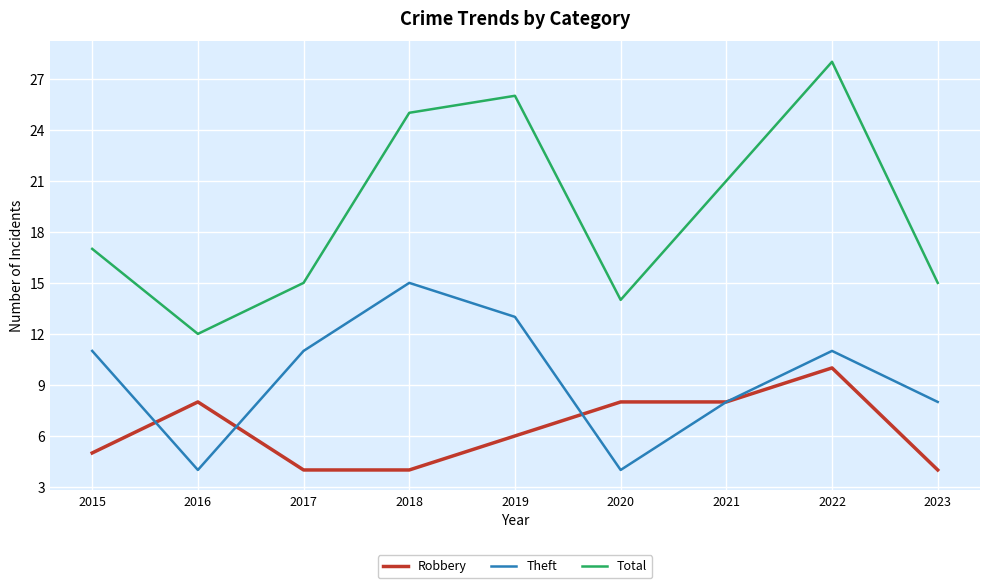

What is the difference between the second highest and second lowest values in the Total series?

12